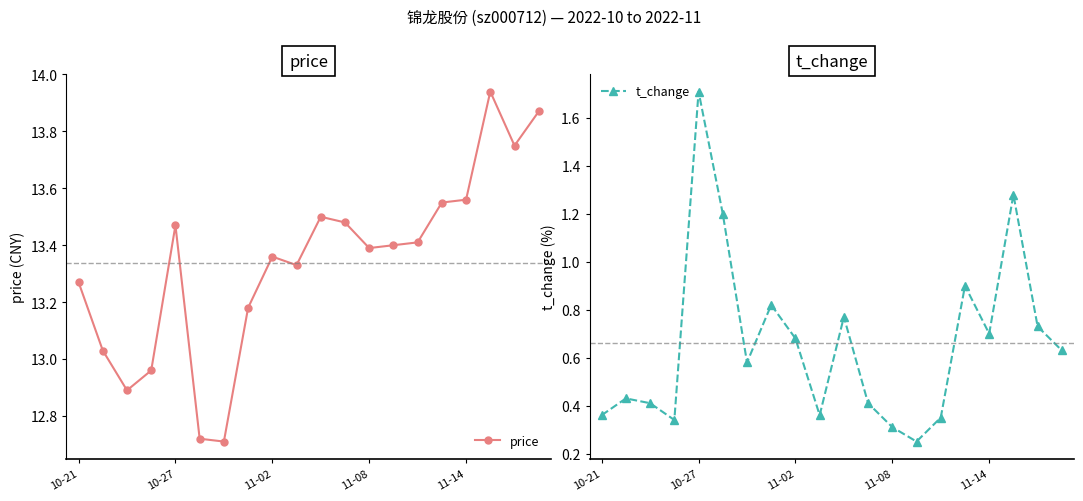

True or false: price has more than 2 points higher than both neighbors.

True